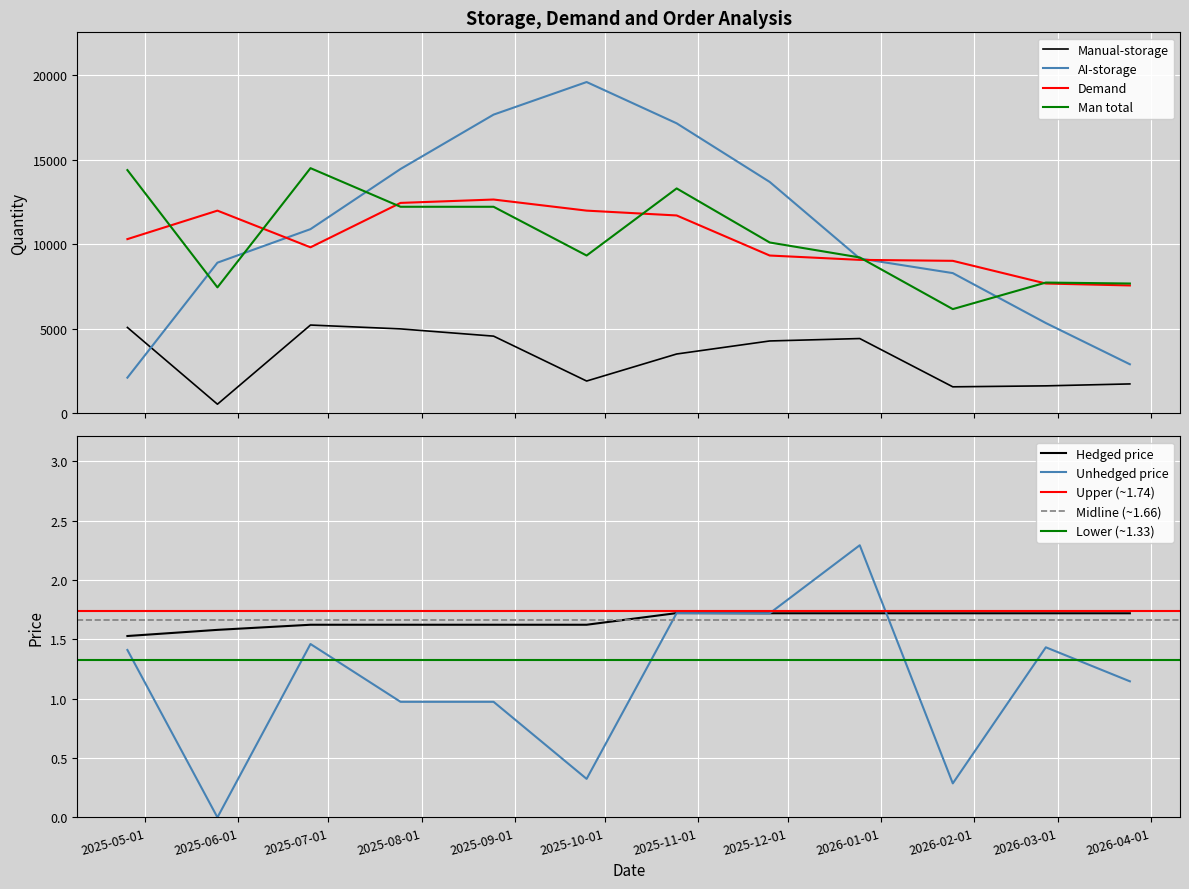

At which category does Manual-storage reach its first local valley?

2025-05-25